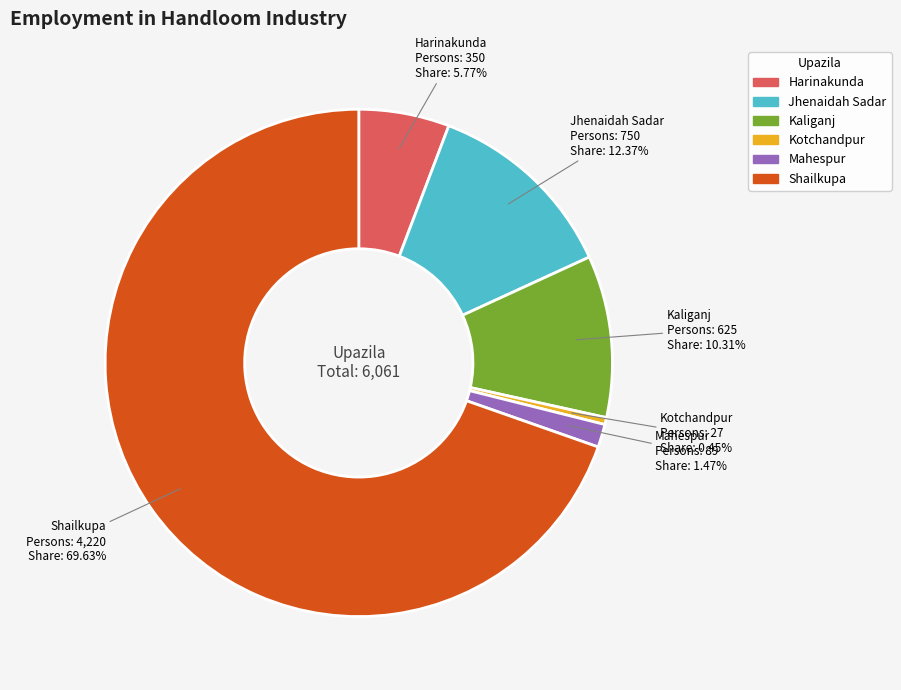

Which category accounts for the majority?

Shailkupa